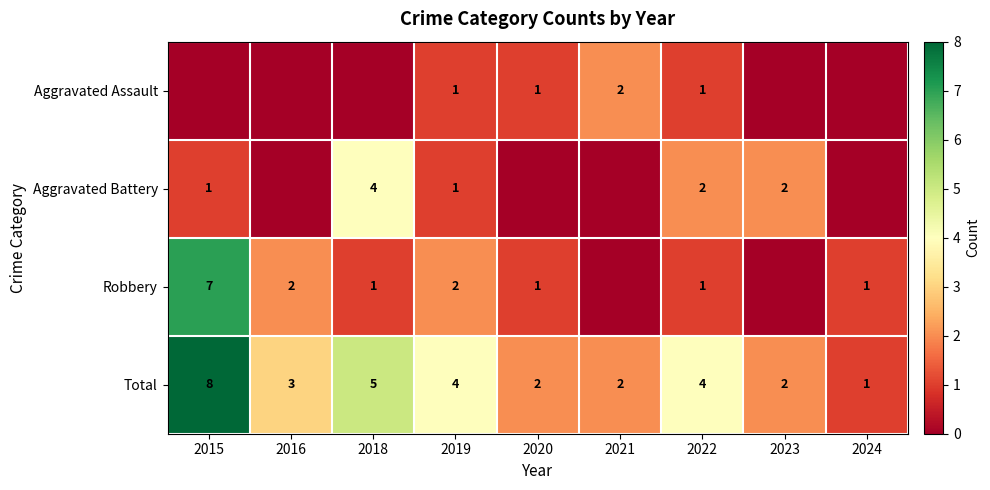

At which label does Total reach its minimum?

2024